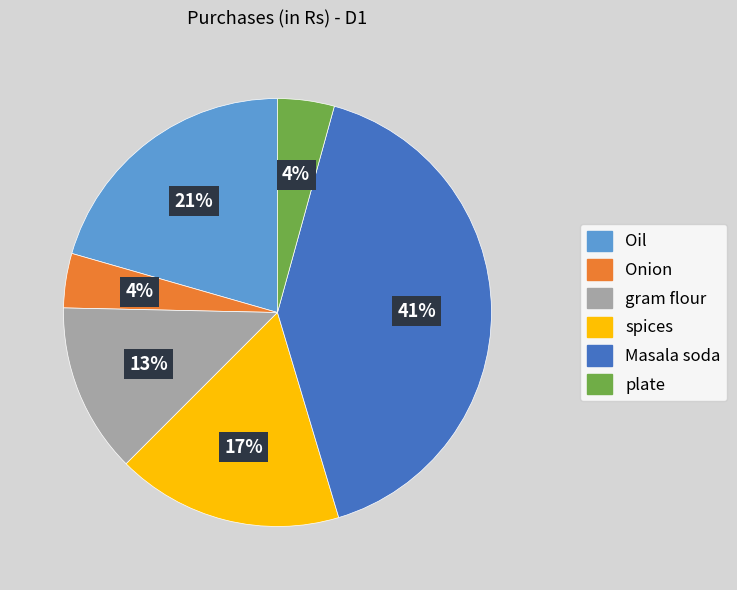

Count the number of slices in the pie.

6